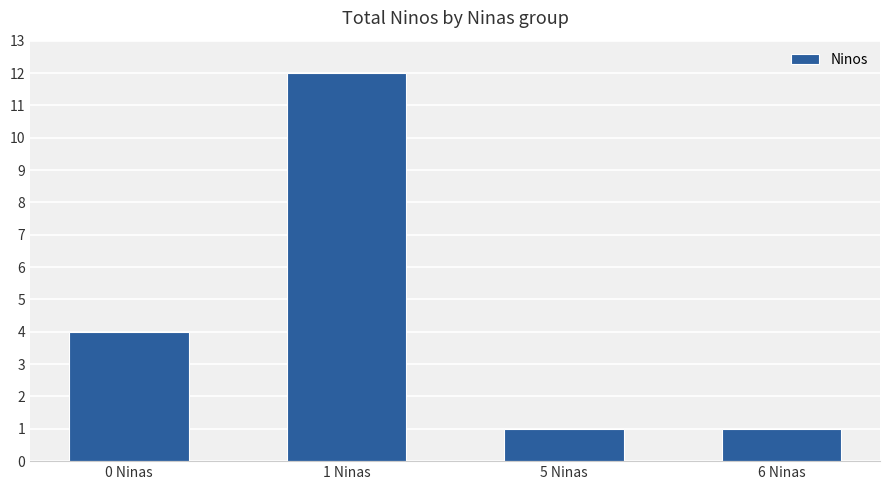

What is the sum of all values?

18